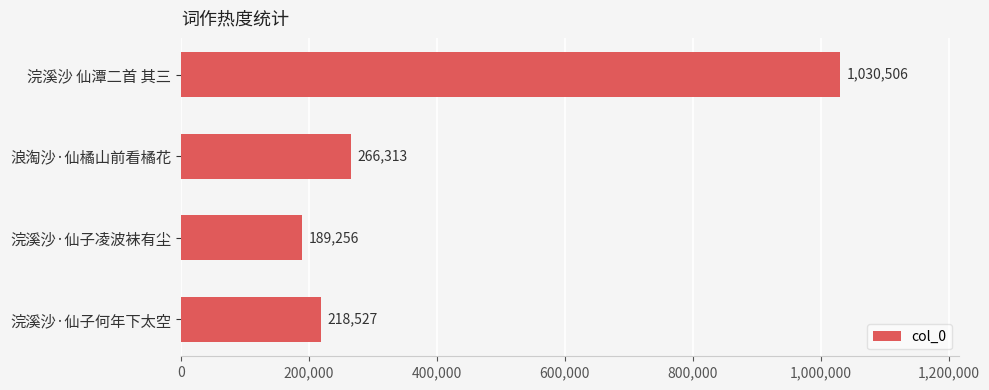

How many data points does each series have?

4